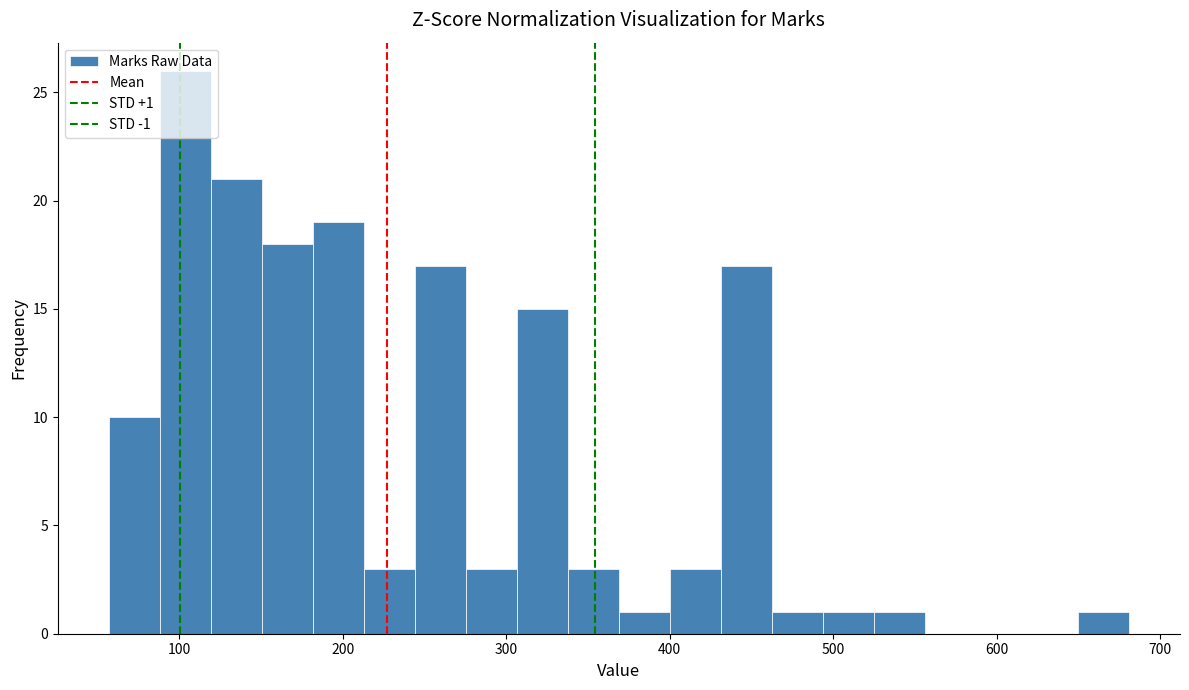

Around what value on the x-axis is the tallest bar? Give the approximate position of its centre, as read against the axis.

100